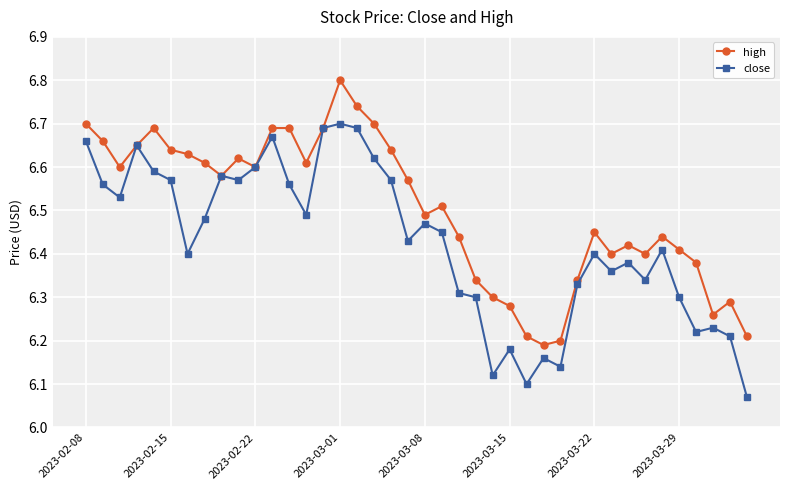

What is the maximum value for high?

6.8